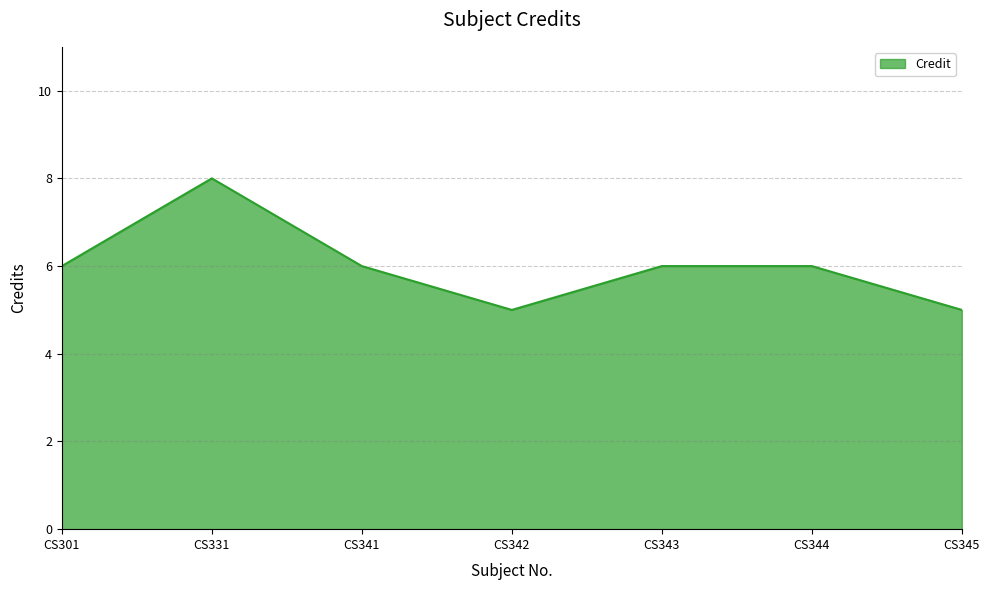

How many values are between 5 and 6?

6